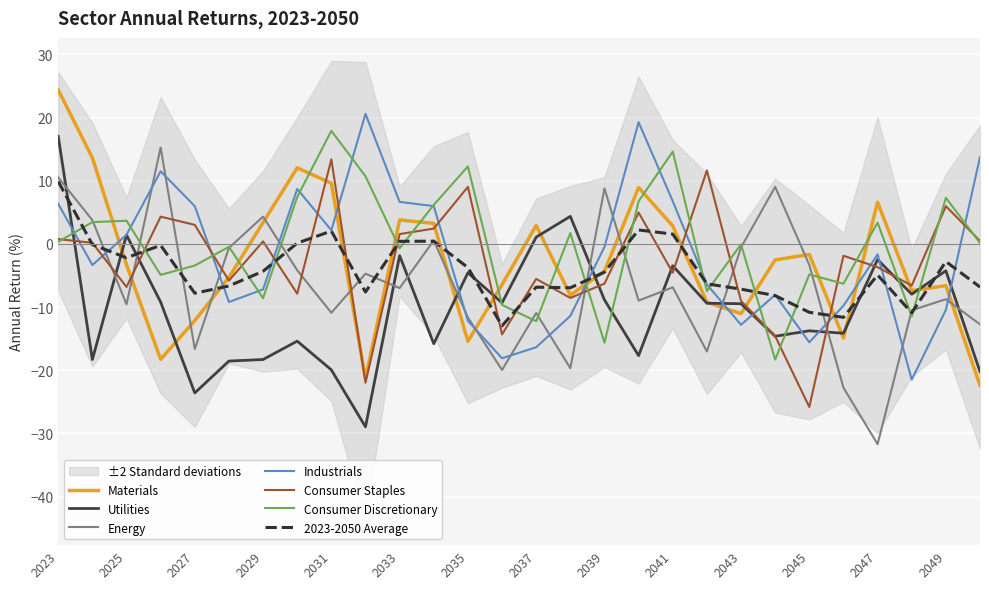

What is the greatest value displayed?

24.4